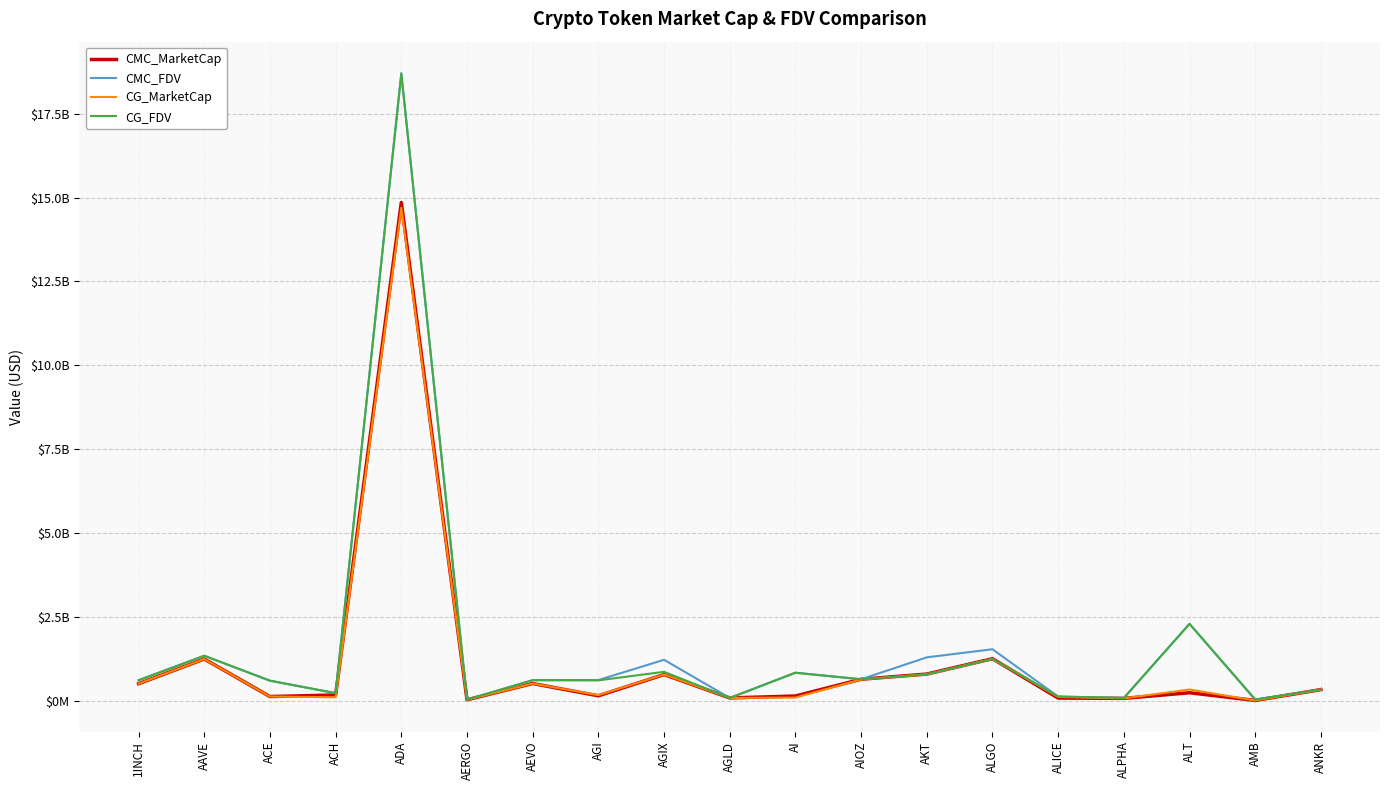

Rank the series at AEVO from lowest to highest value.

CMC_MarketCap, CG_MarketCap, CMC_FDV, CG_FDV